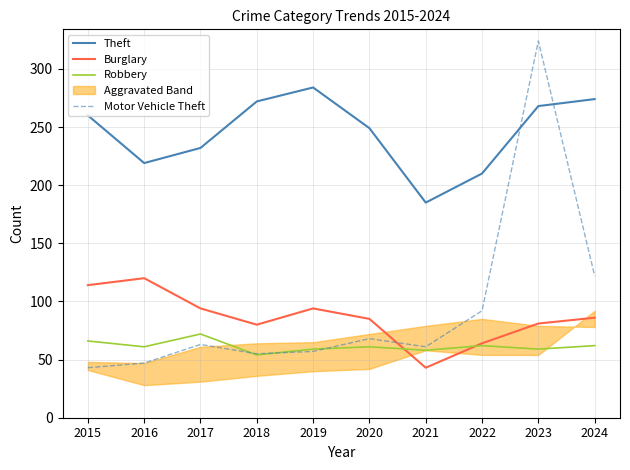

What is the difference between the maximum and minimum values in the Theft series?

99